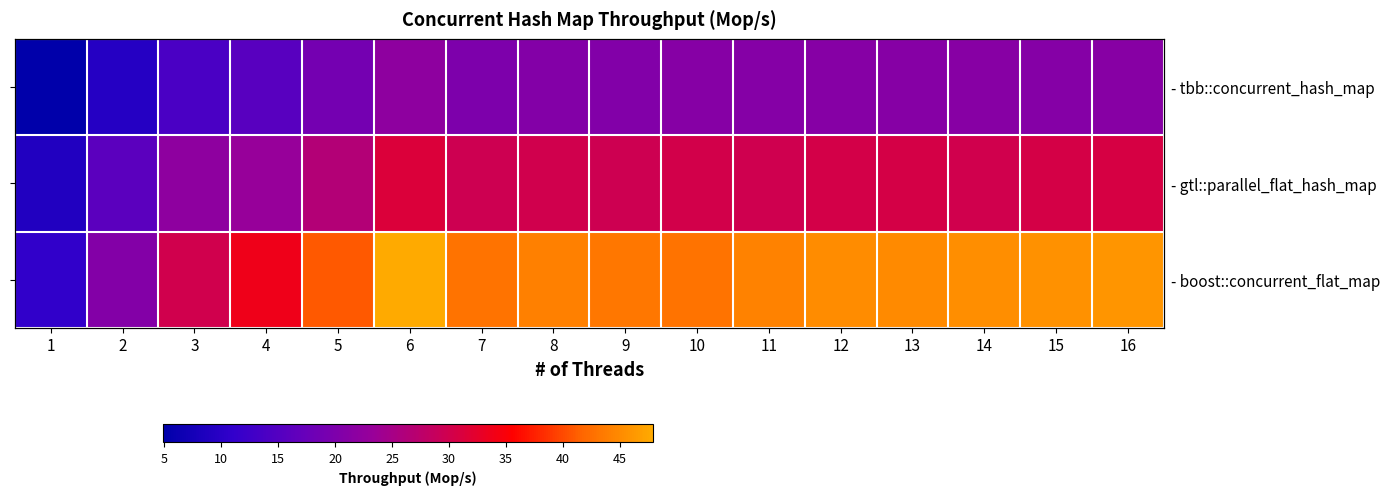

Rank the series at 9 from lowest to highest value.

- tbb::concurrent_hash_map, - gtl::parallel_flat_hash_map, - boost::concurrent_flat_map